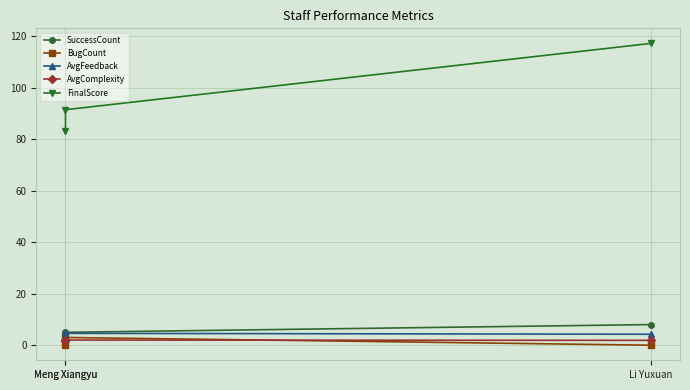

What is the sum of the SuccessCount values at Meng Xiangyu and Li Yuxuan?

13.0